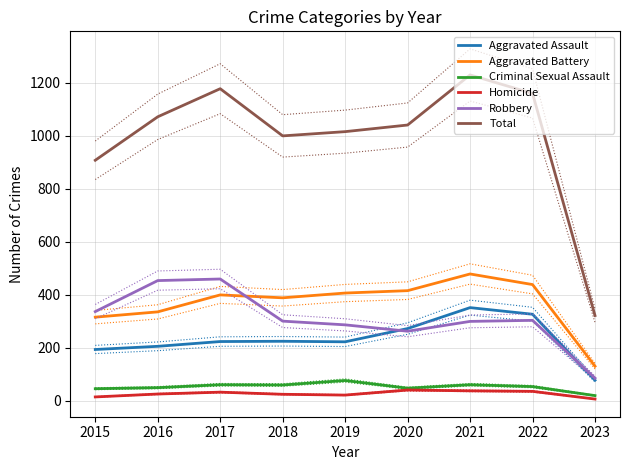

What is the difference between the second highest and minimum values in the Criminal Sexual Assault series?

41